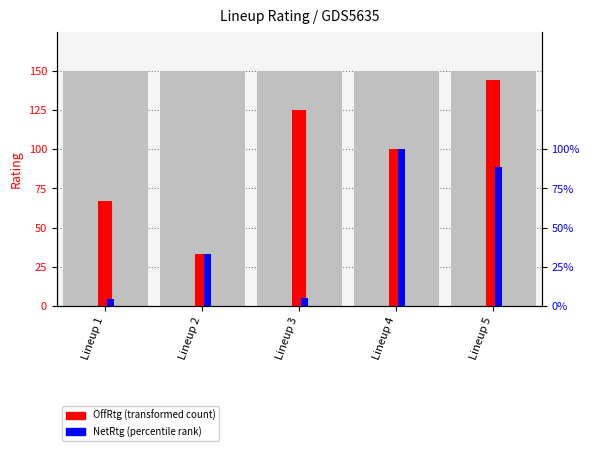

At which category does the chart reach its peak across all series?

Lineup 5